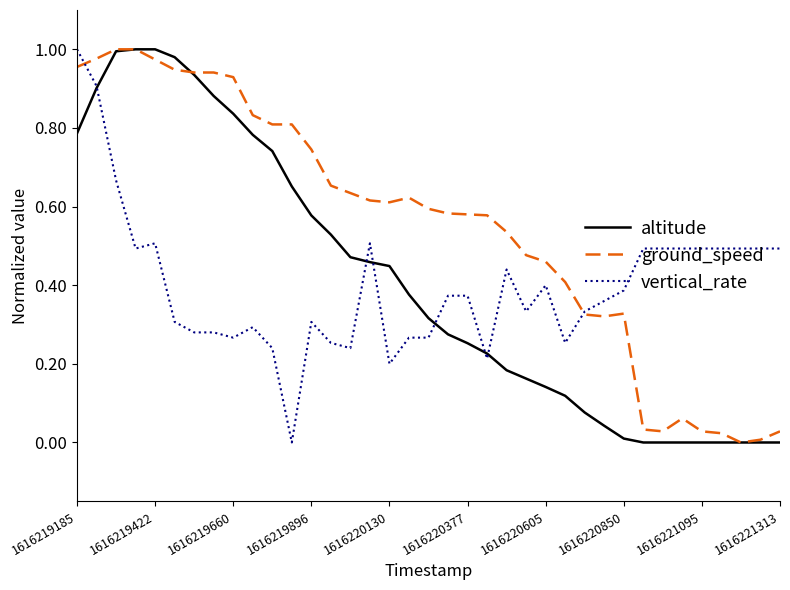

Which series has the largest total across all categories?

ground_speed